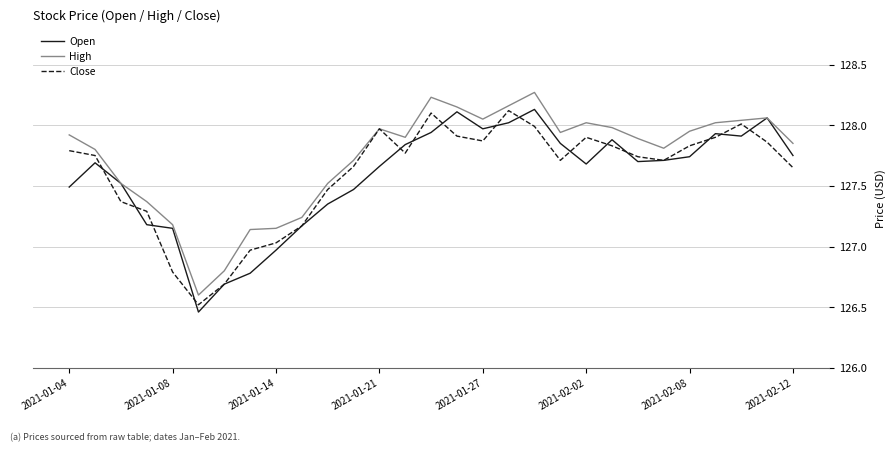

Which series has the largest total across all categories?

High